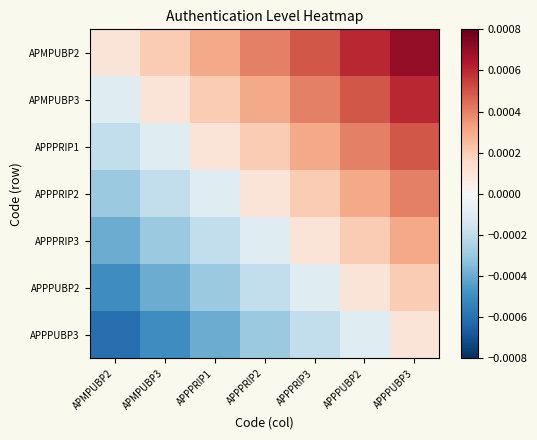

At which category is the sum across all series the highest?

APPPUBP3